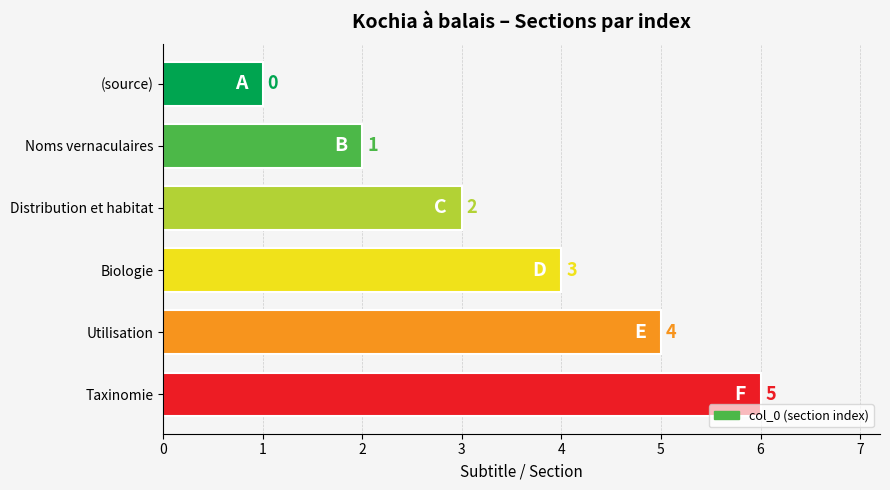

What is the label of the 2nd bar from the bottom?

Utilisation